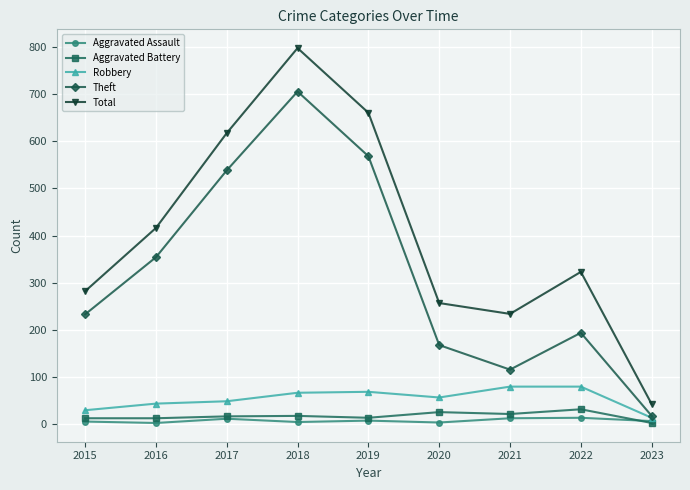

What is the value of the Aggravated Assault point at the 7th from the left?

13